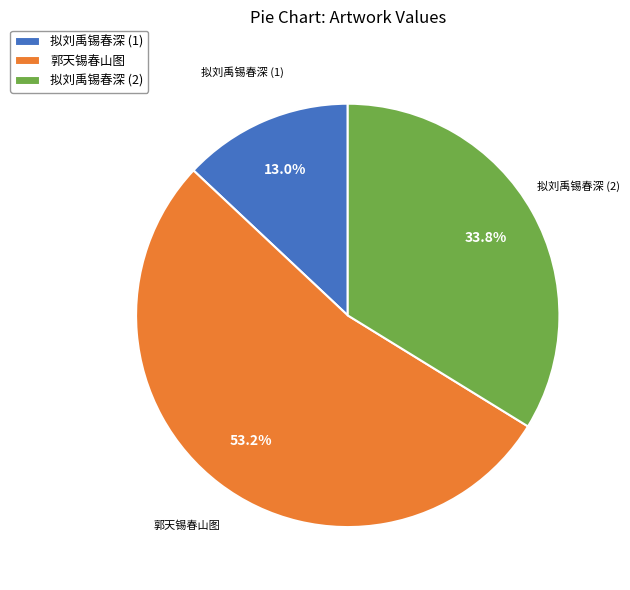

Is there a majority slice in this chart?

Yes